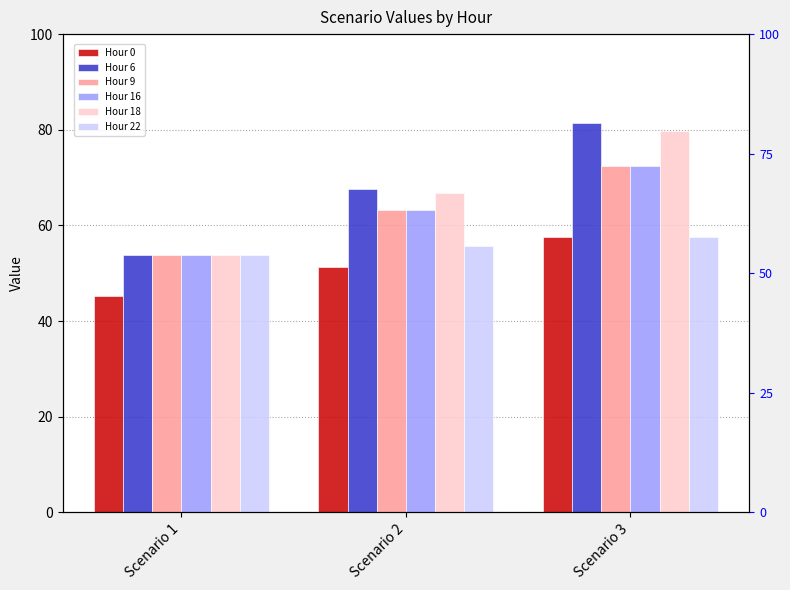

How many values in the Hour 6 series exceed 67?

2